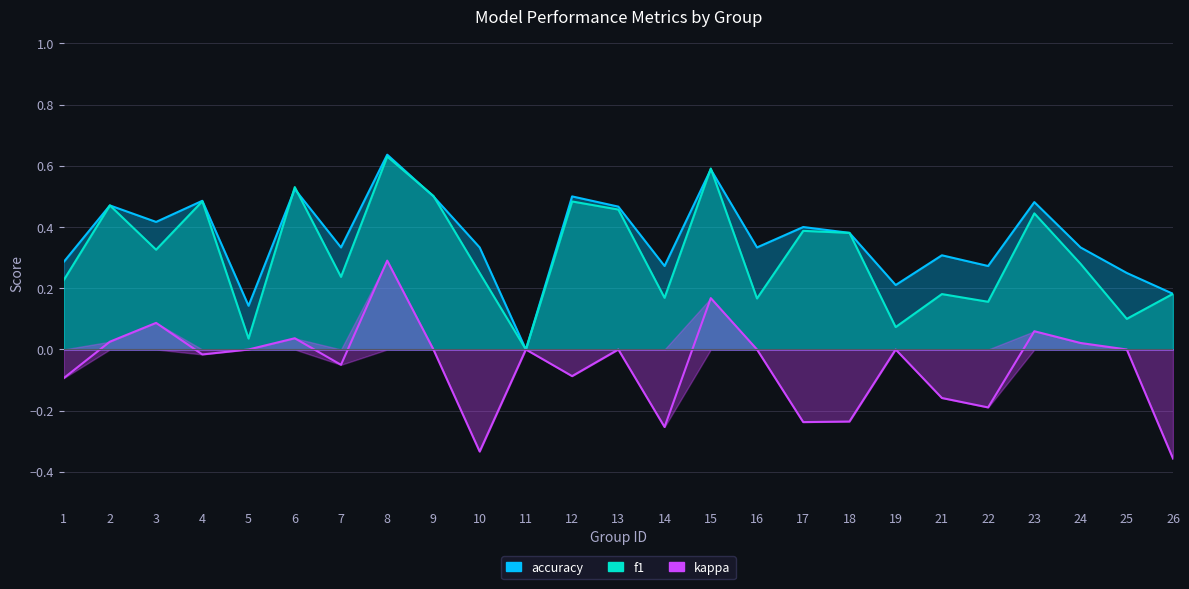

What is the value of the f1 point at the 23rd from the left?

0.3